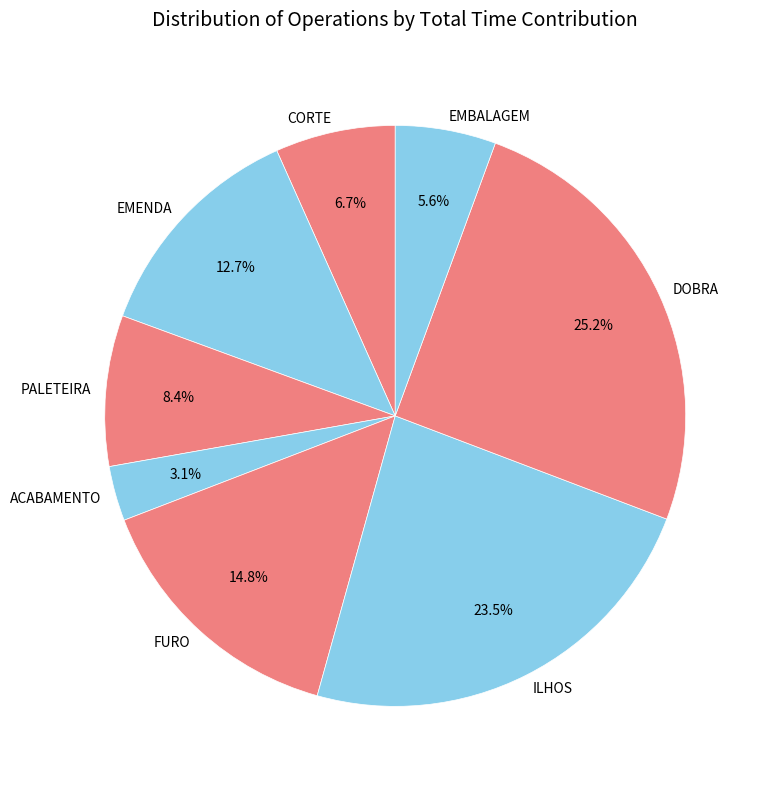

Is there a majority slice in this chart?

No